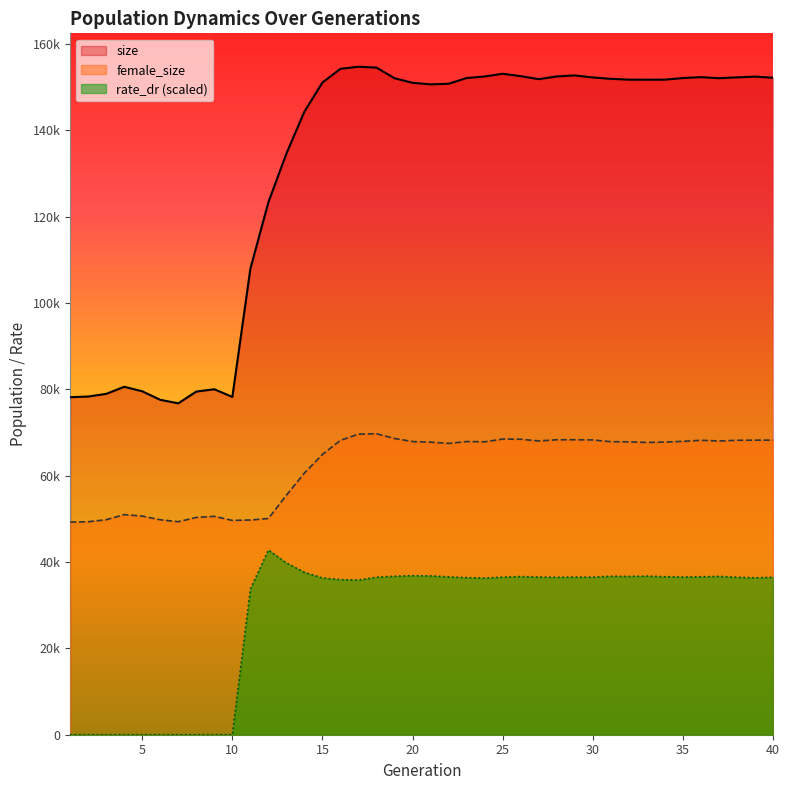

Which category has the lowest value across all series?

1